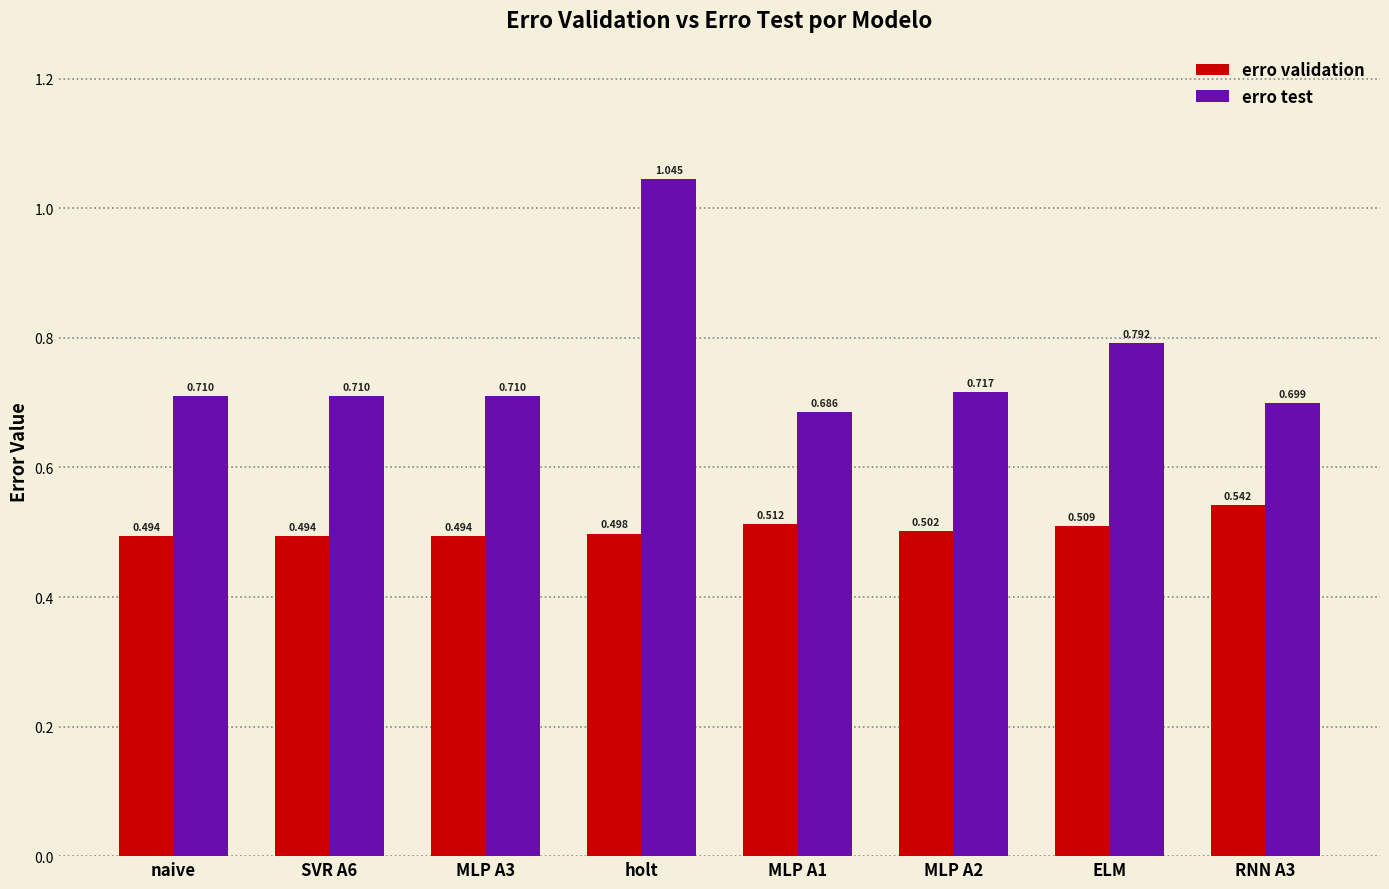

What is the sum of the erro test values at naive and MLP A1?

1.4